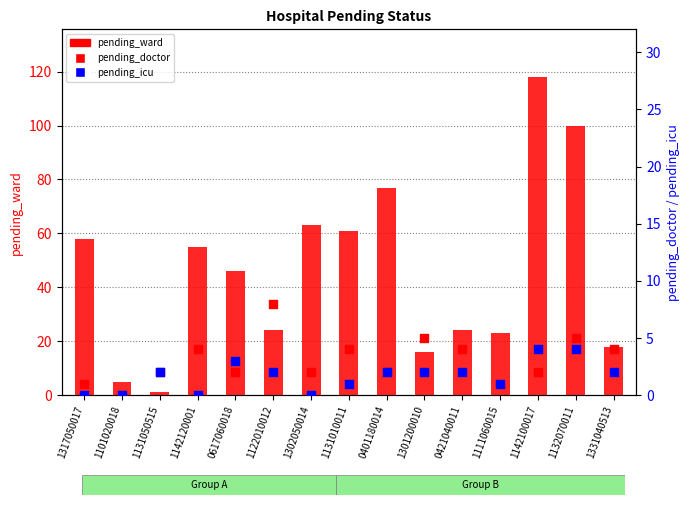

What is the total value across all series at 1131010011?

66